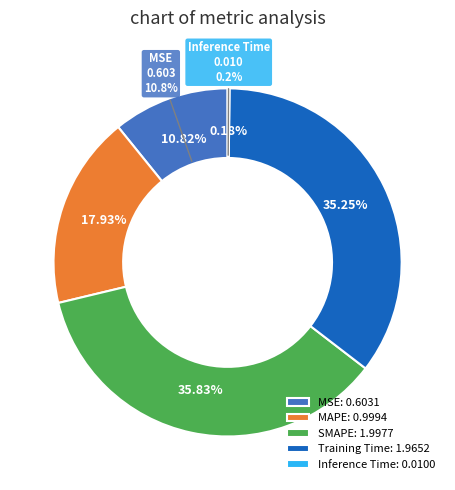

Does SMAPE represent more than half of the total?

No